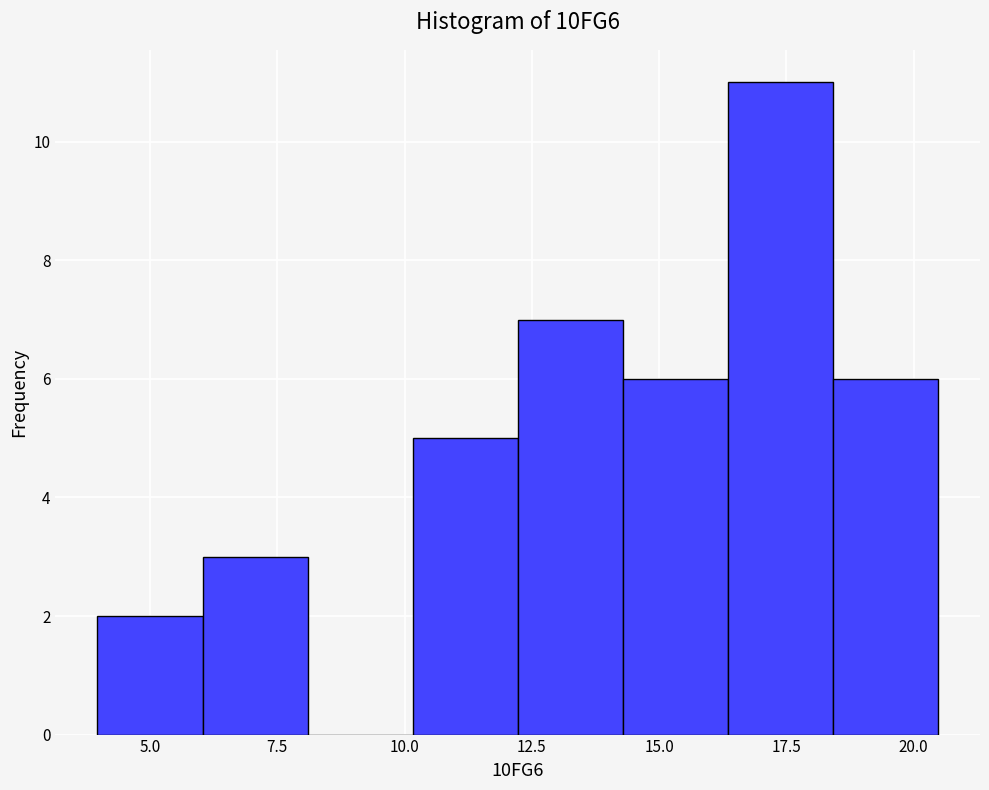

Over which range of the x-axis is the bar tallest?

16.5 to 18.5